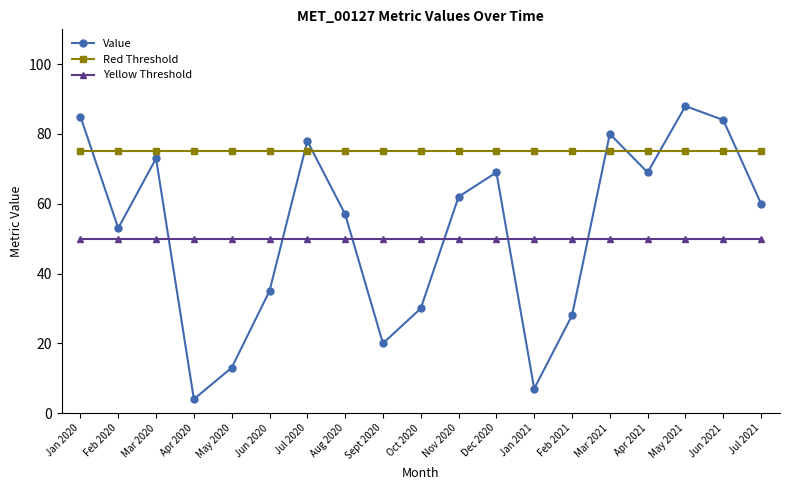

What is the label of the 9th point from the right?

Nov 2020